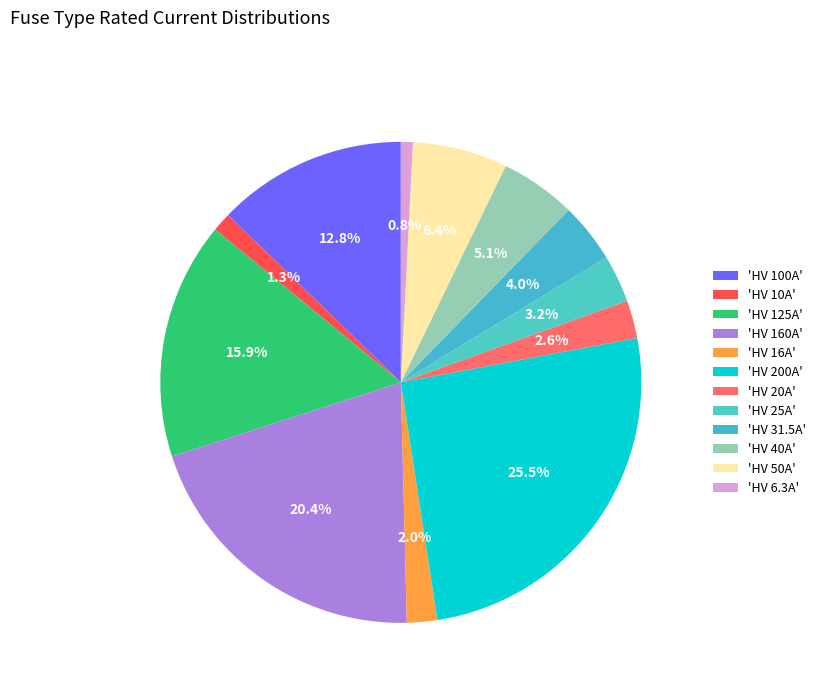

Count the number of slices in the pie.

12